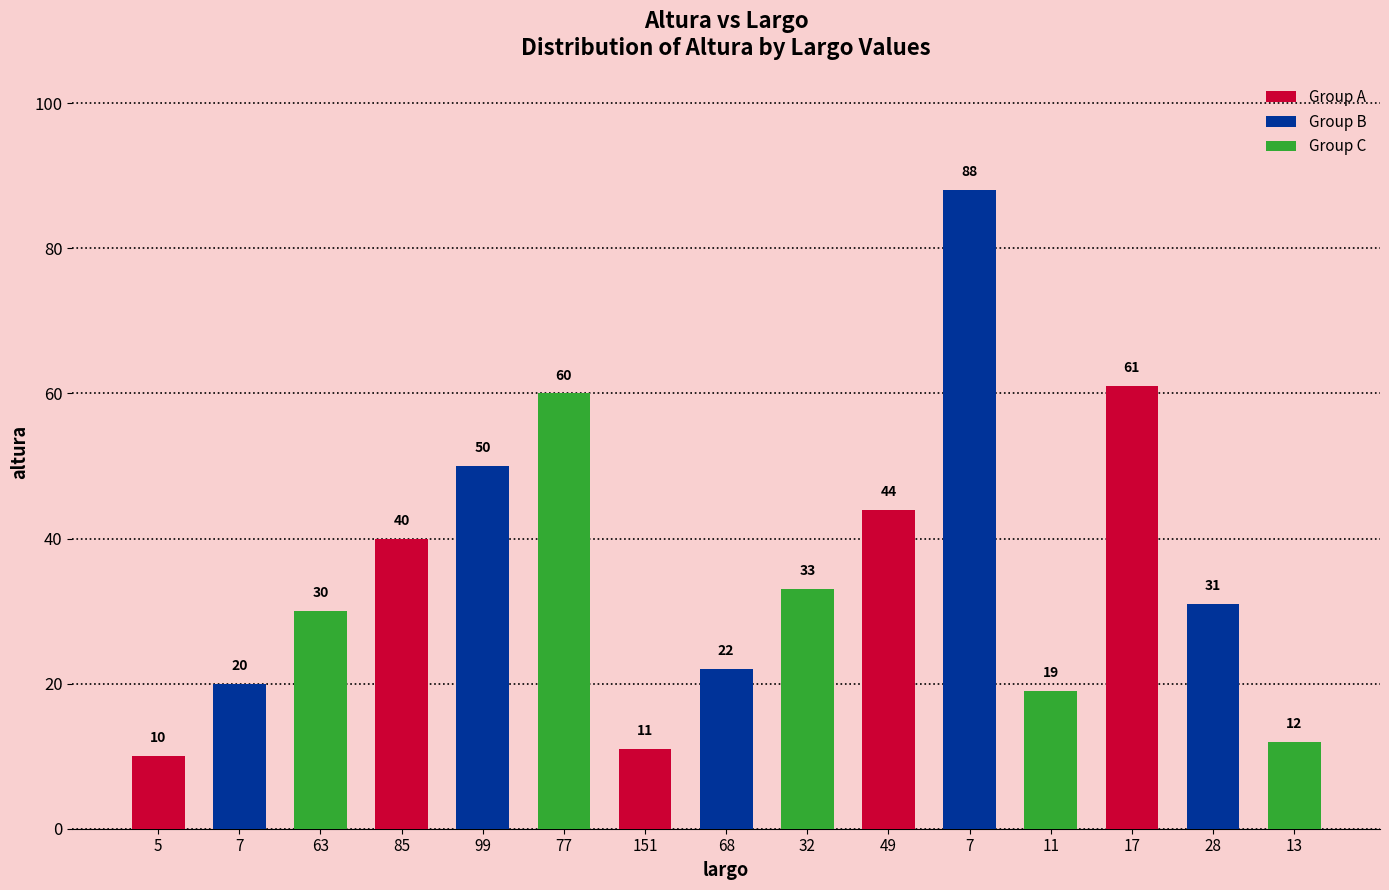

How many series are shown in this chart?

1